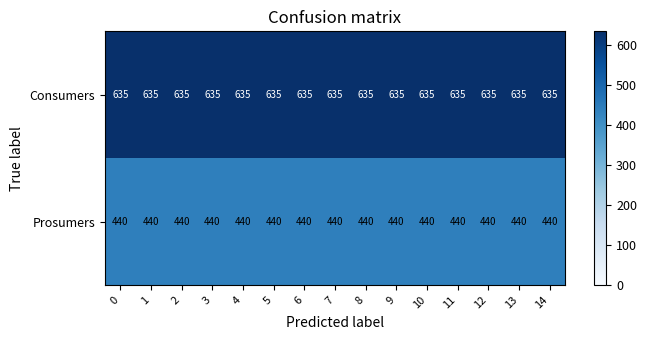

True or false: Consumers has a value of 635 at 13.

True